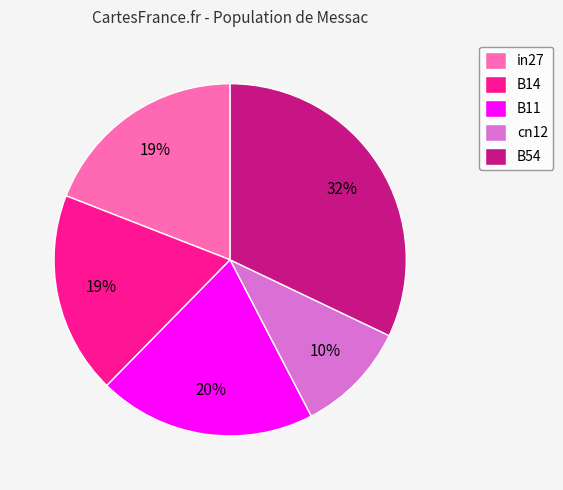

Which category has the smallest portion of the pie?

cn12